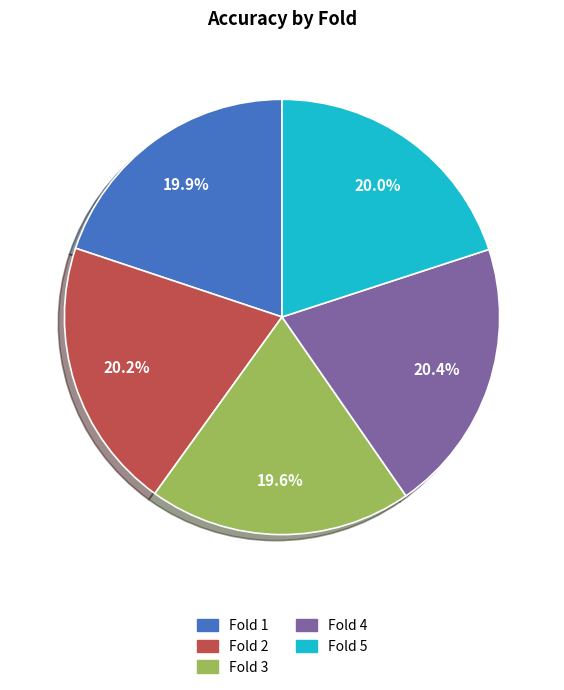

Is Fold 3 the majority of the pie?

No